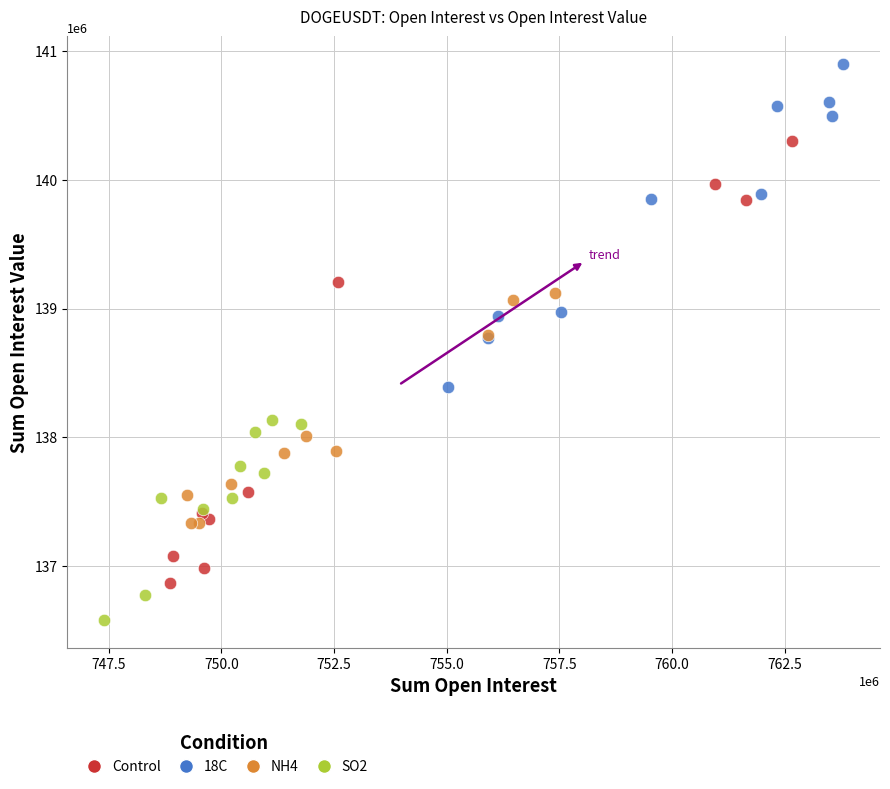

Which series reaches the maximum Y coordinate?

18C